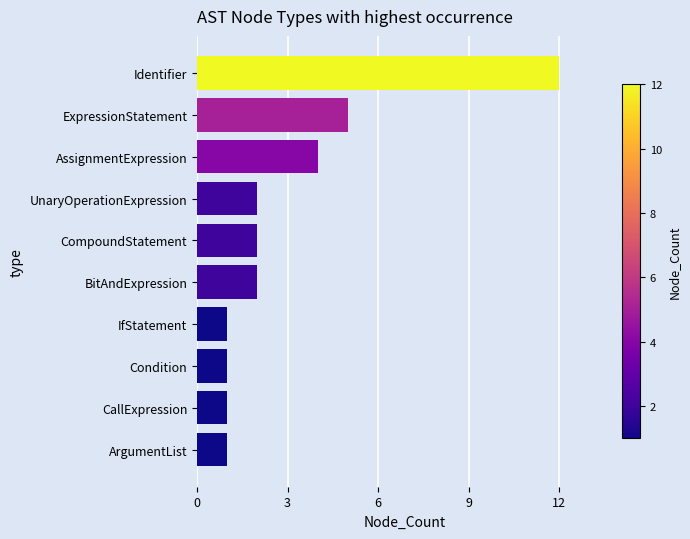

Between CompoundStatement and Condition, which is larger?

CompoundStatement